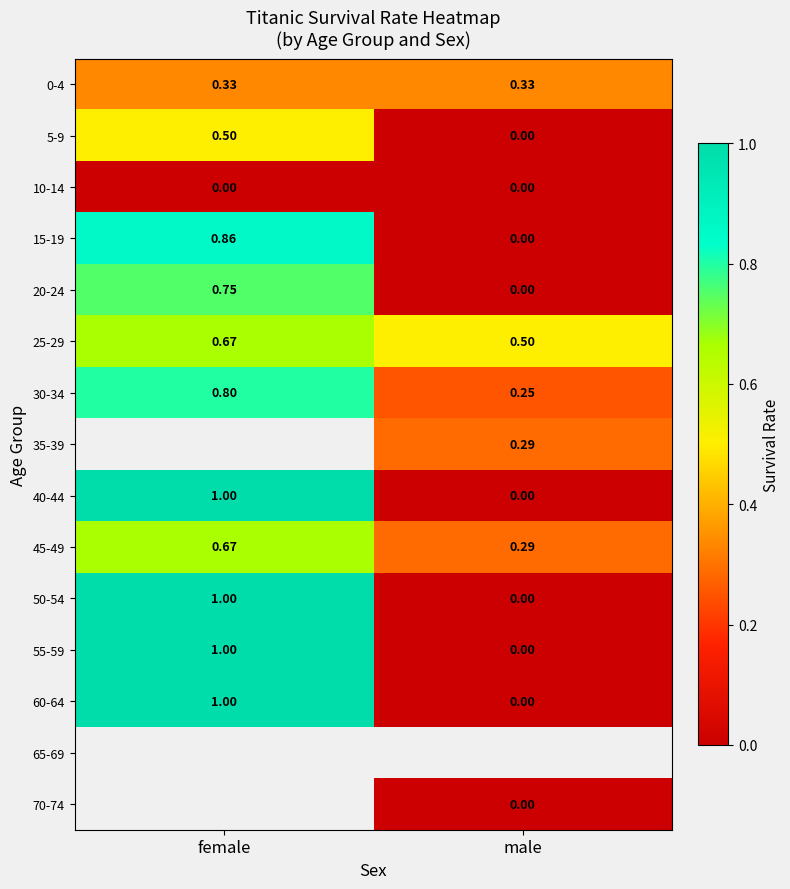

List the labels in order of 60-64 value, smallest first.

male, female